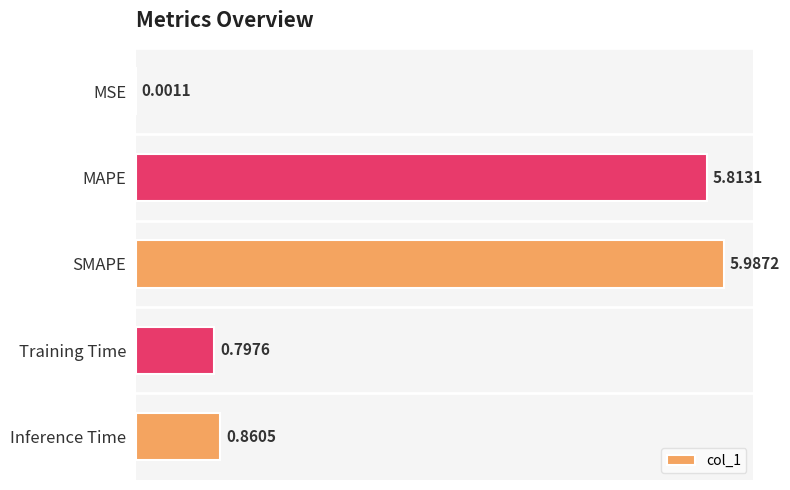

Between Inference Time and MAPE, which is larger?

MAPE